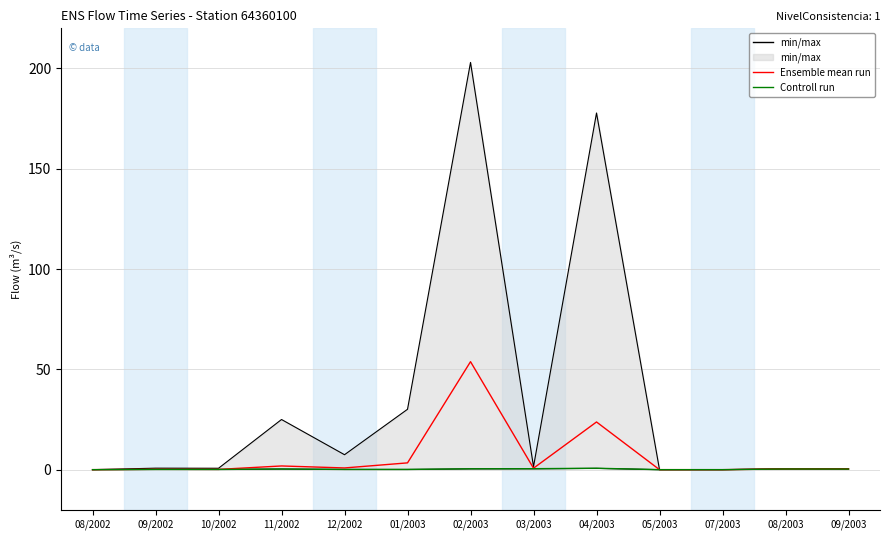

Does the chart display data point markers on the line(s)?

No